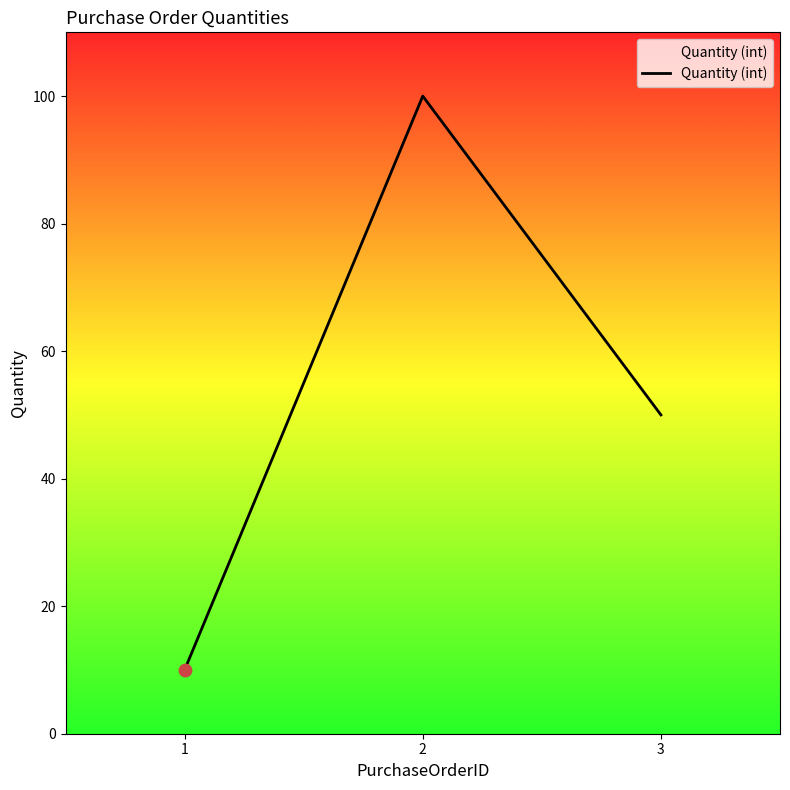

Between 3 and 2, which is larger?

2